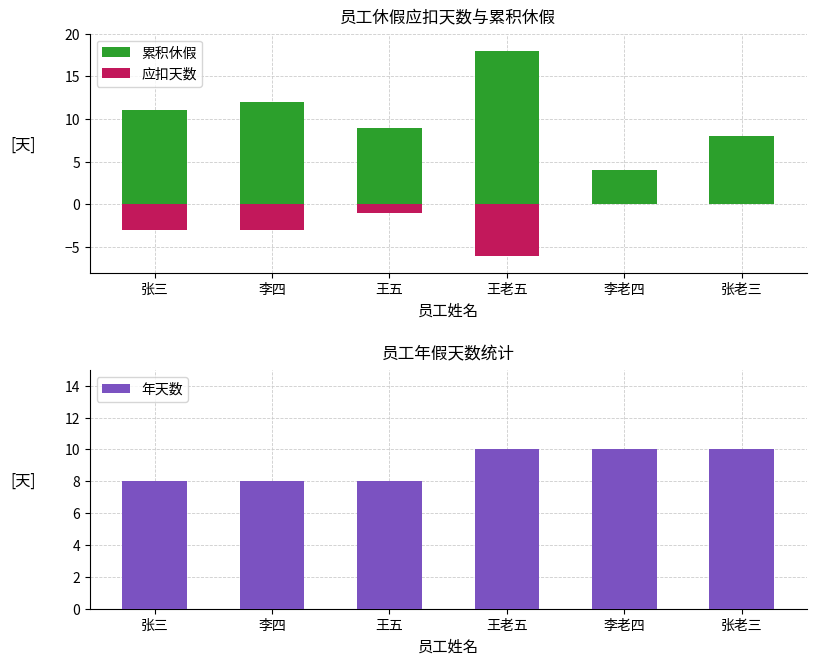

How many groups of bars are there?

6